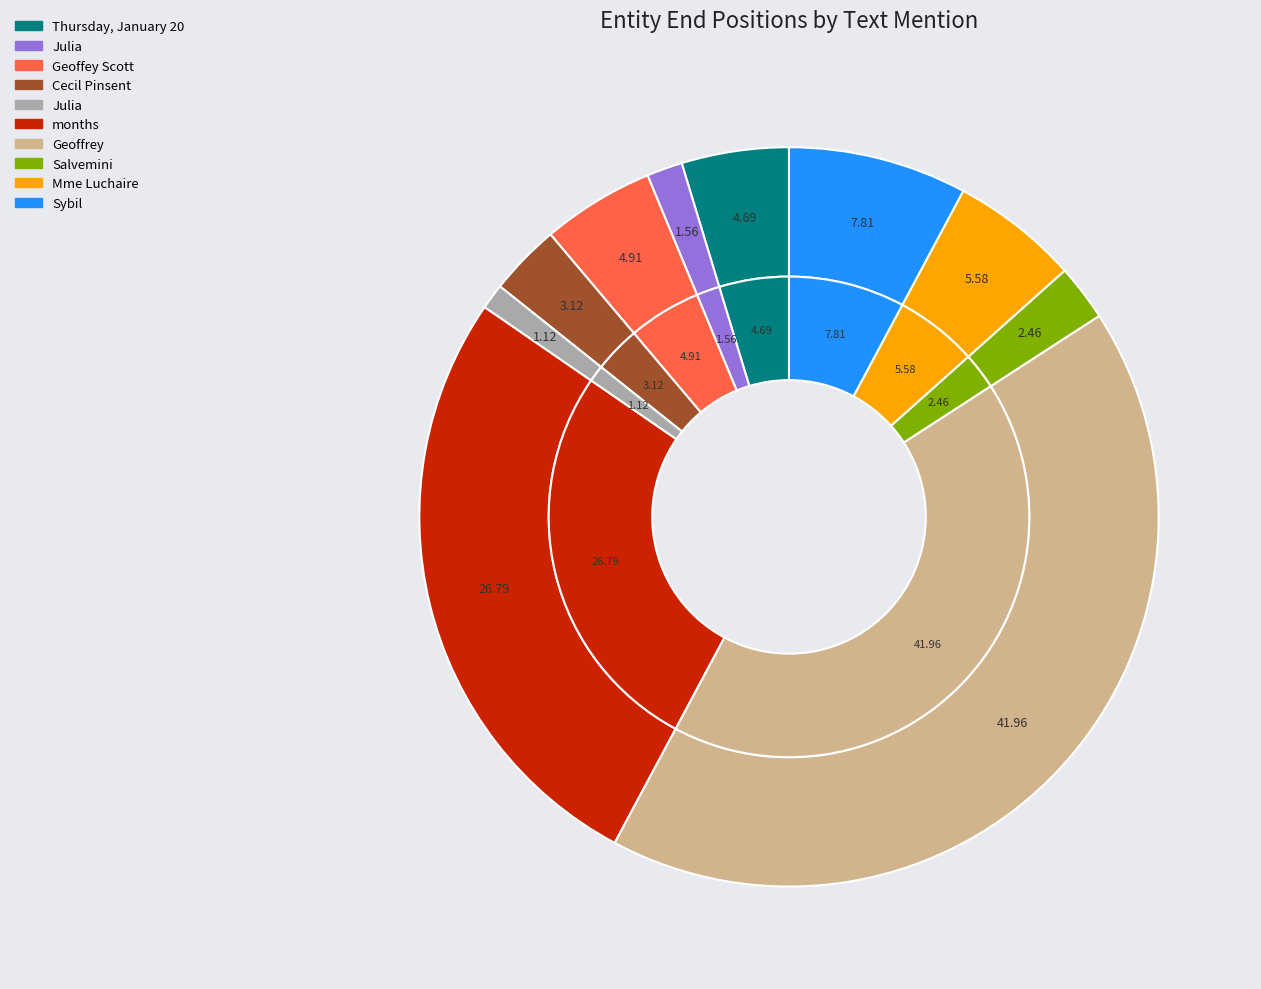

What is the smallest slice in the pie chart?

Julia